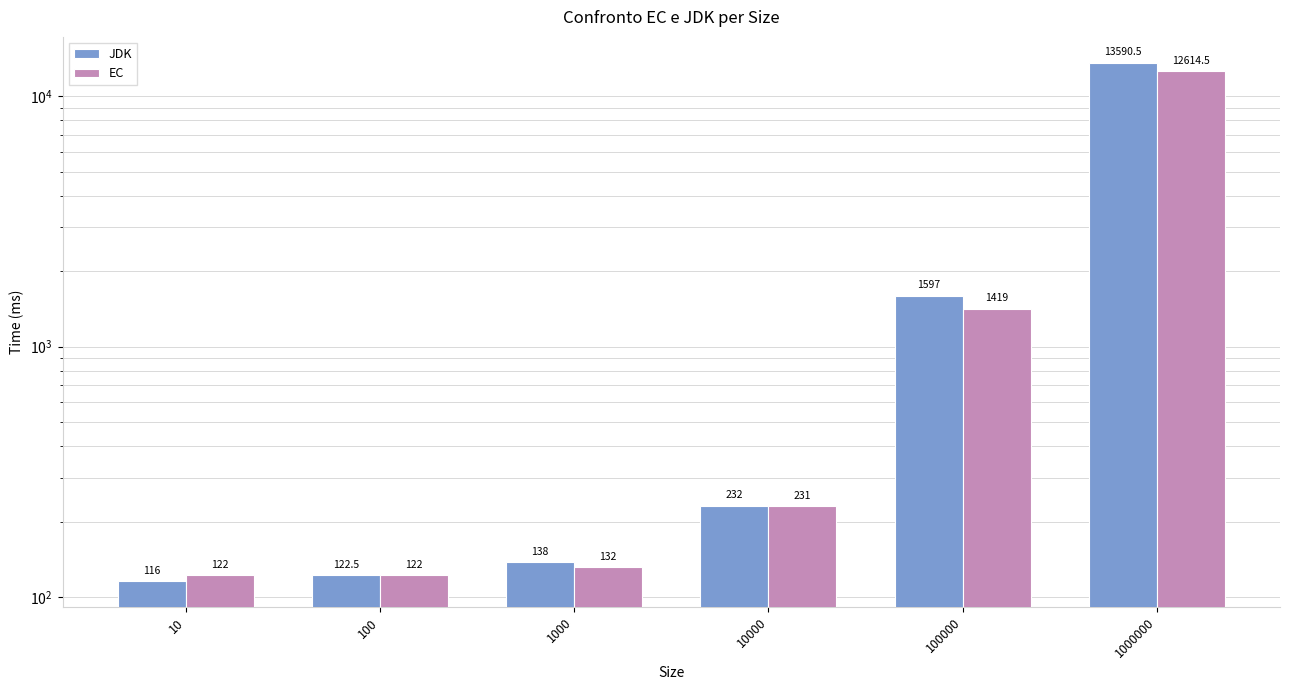

Does the chart contain any negative values?

No